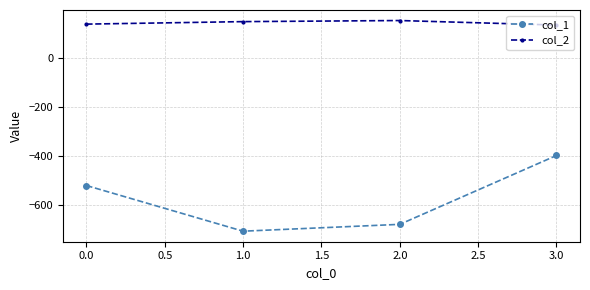

What is the sum of all col_2 values?

576.8